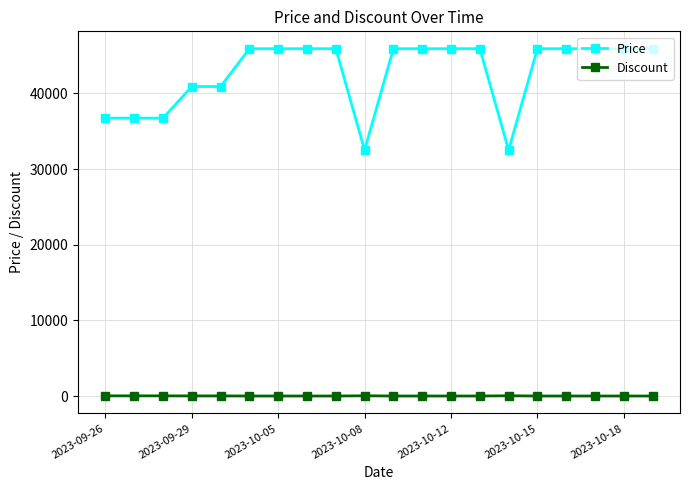

What is the average value of the Discount series?

7